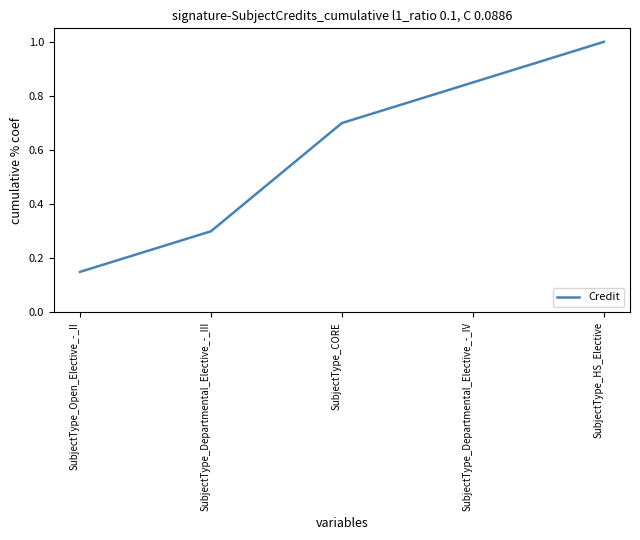

What value does the data have at SubjectType_CORE?

0.7